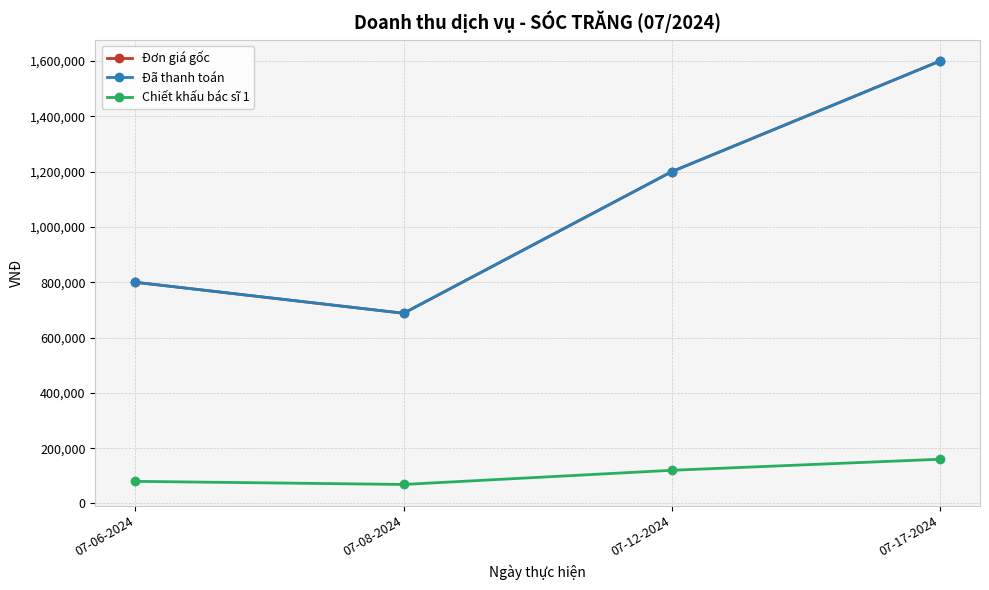

Between 07-08-2024 and 07-17-2024, which is larger?

07-17-2024